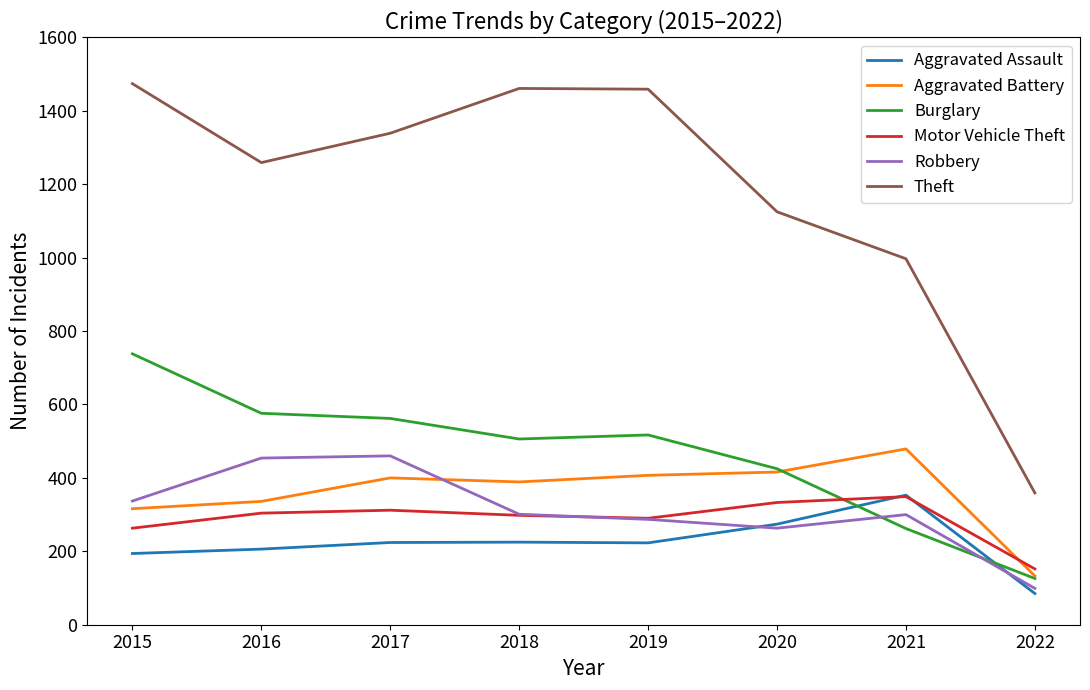

What is the spread (max minus min) of values at 2015?

1280